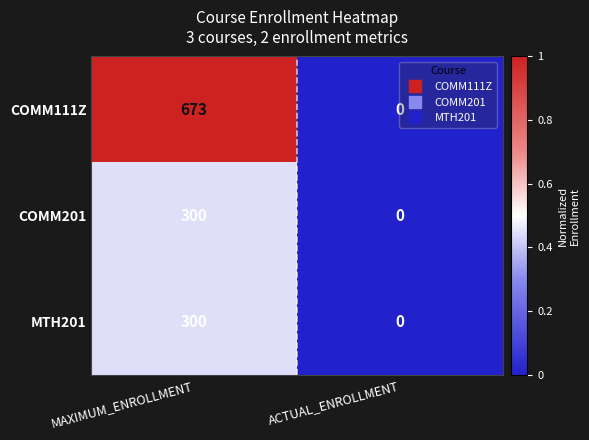

What is the difference between the MTH201 values at ACTUAL_ENROLLMENT and MAXIMUM_ENROLLMENT?

300